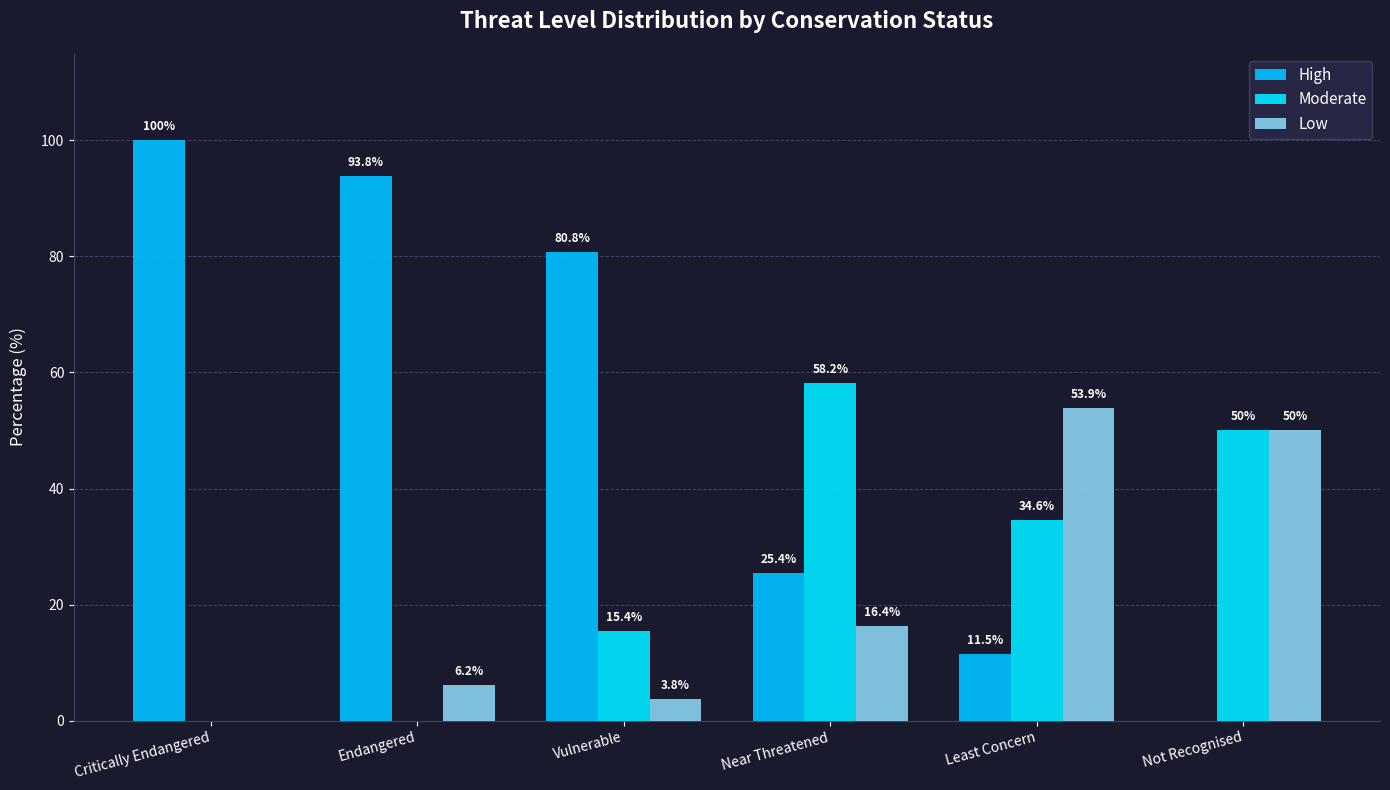

How many series are shown in this chart?

3